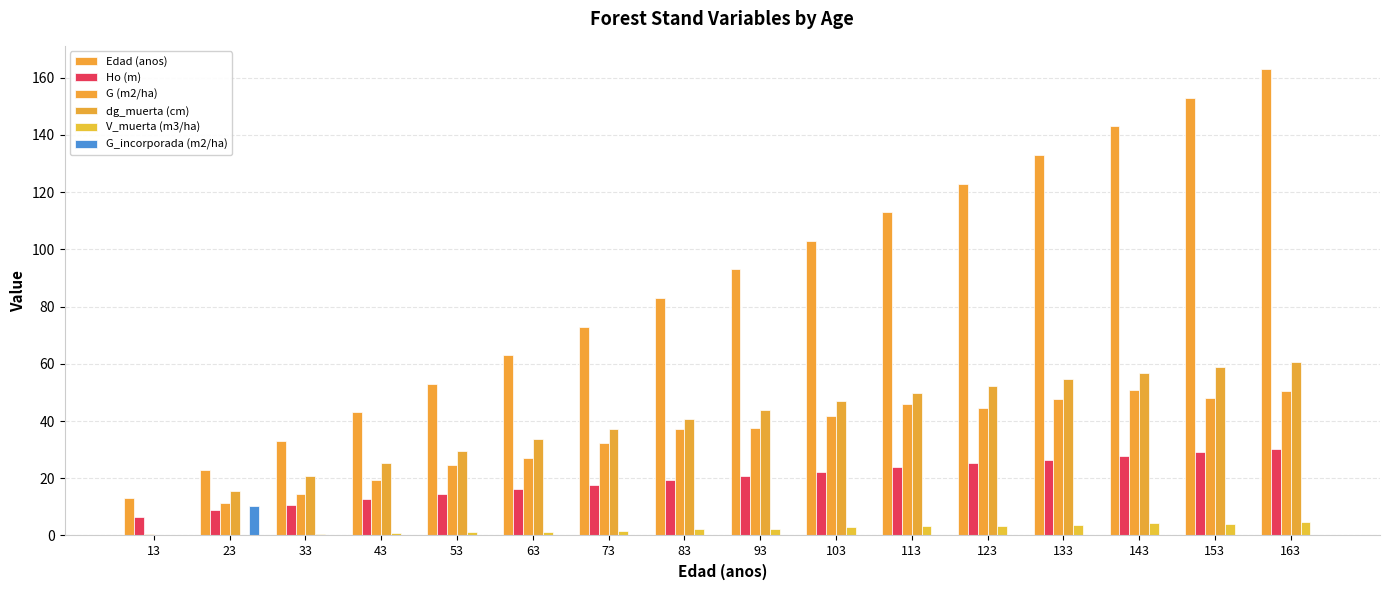

Reading right to left, what are all the values shown in this chart?

Edad (anos): 163=163.0	153=153.0	143=143.0	133=133.0	123=123.0	113=113.0	103=103.0	93=93.0	83=83.0	73=73.0	63=63.0	53=53.0	43=43.0	33=33.0	23=23.0	13=13.0
Ho (m): 163=30.3	153=29.1	143=27.8	133=26.5	123=25.2	113=23.8	103=22.4	93=20.9	83=19.4	73=17.8	63=16.1	53=14.5	43=12.7	33=10.8	23=8.8	13=6.5
G (m2/ha): 163=50.5	153=48.2	143=50.8	133=47.8	123=44.6	113=45.8	103=41.9	93=37.7	83=37.1	73=32.2	63=27.2	53=24.8	43=19.4	33=14.4	23=11.4	13=0.6
dg_muerta (cm): 163=60.6	153=58.8	143=56.8	133=54.6	123=52.2	113=49.7	103=47.0	93=44.0	83=40.8	73=37.3	63=33.6	53=29.6	43=25.3	33=20.7	23=15.6	13=0.0
V_muerta (m3/ha): 163=4.6	153=4.2	143=4.2	133=3.8	123=3.4	113=3.3	103=2.8	93=2.4	83=2.1	73=1.7	63=1.3	53=1.1	43=0.7	33=0.5	23=0.0	13=0.0
G_incorporada (m2/ha): 163=0.0	153=0.0	143=0.0	133=0.0	123=0.0	113=0.0	103=0.0	93=0.0	83=0.0	73=0.0	63=0.0	53=0.0	43=0.0	33=0.0	23=10.4	13=0.0